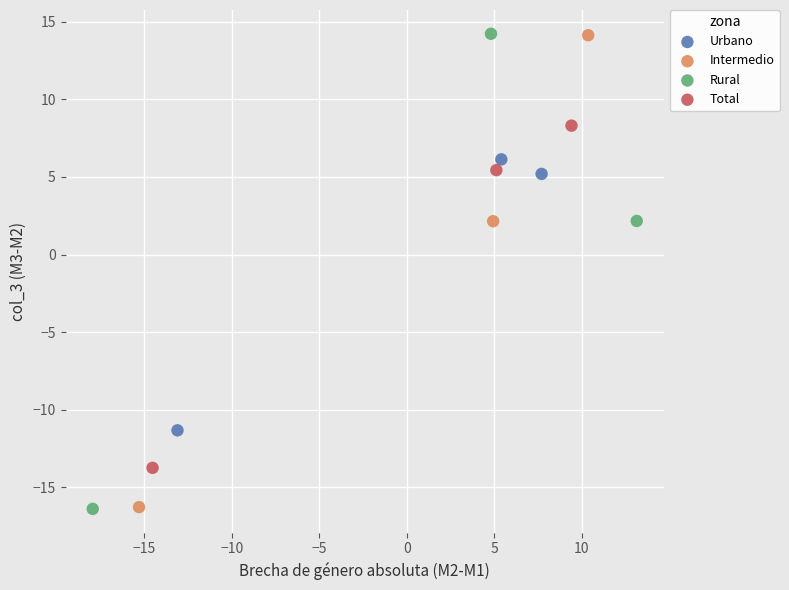

What are all the series names shown in the legend?

Urbano, Intermedio, Rural, Total